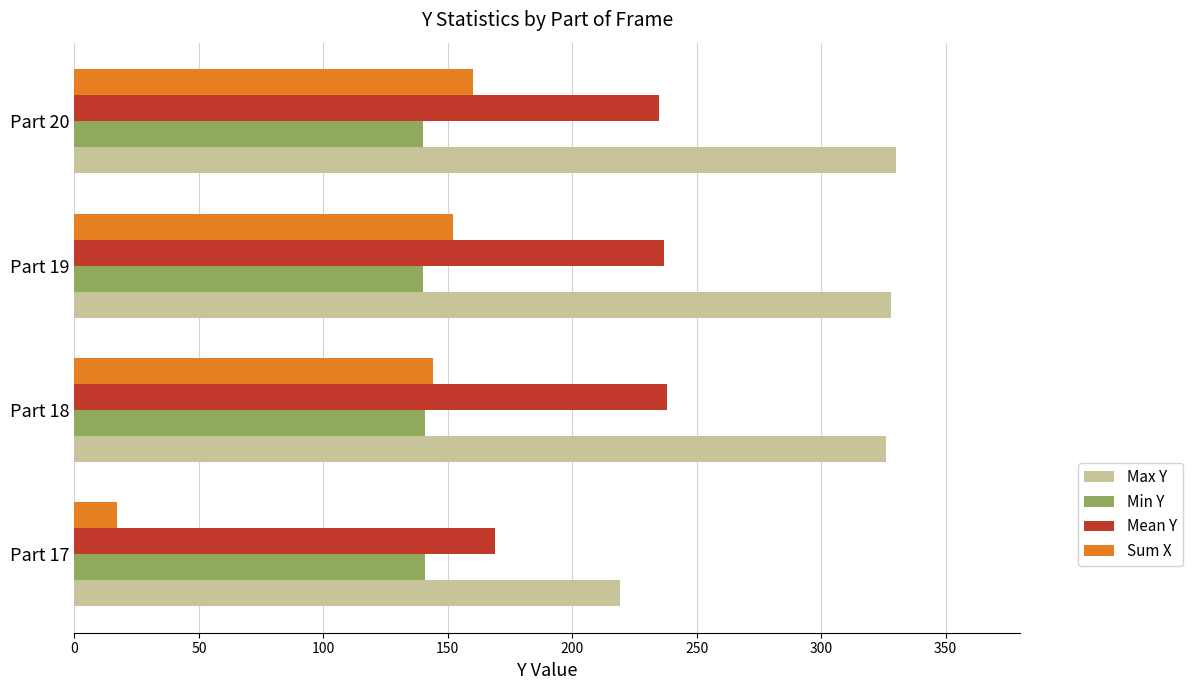

Is it true that Mean Y equals 237 at Part 19?

True